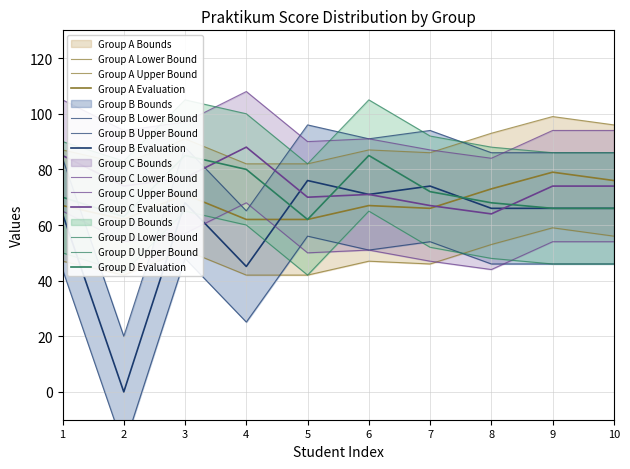

What are all the series names shown in the legend?

Group A, Group B, Group C, Group D